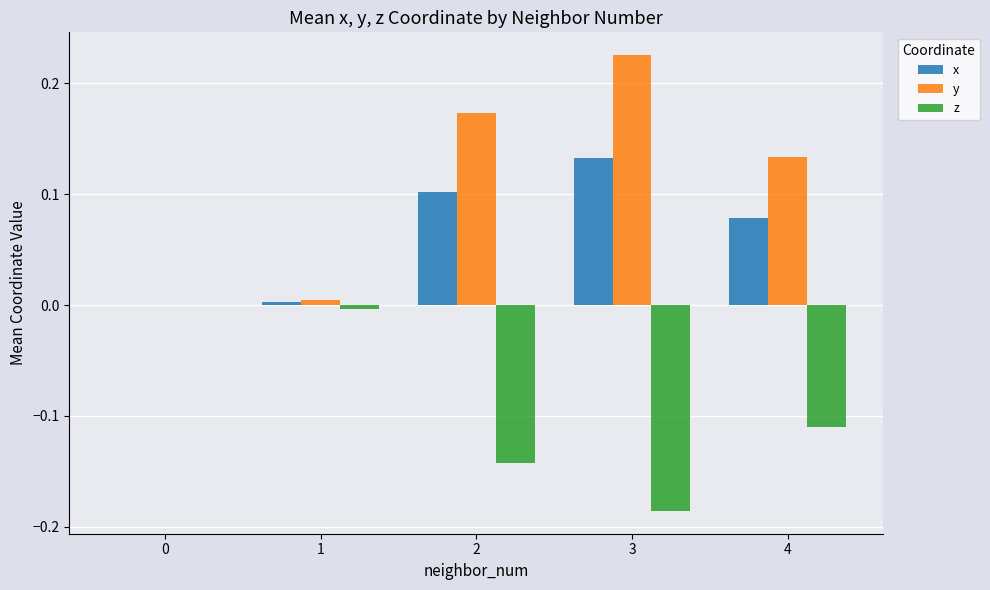

Which category has the highest value in the y series?

3